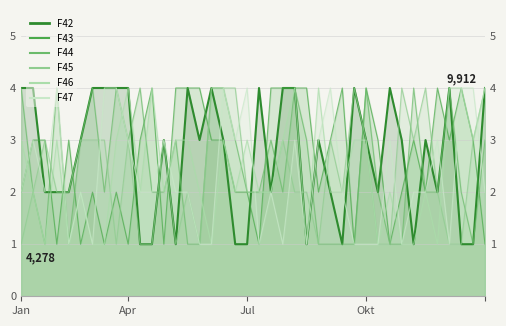

Where is F43 nearest to the value 2?

Jan